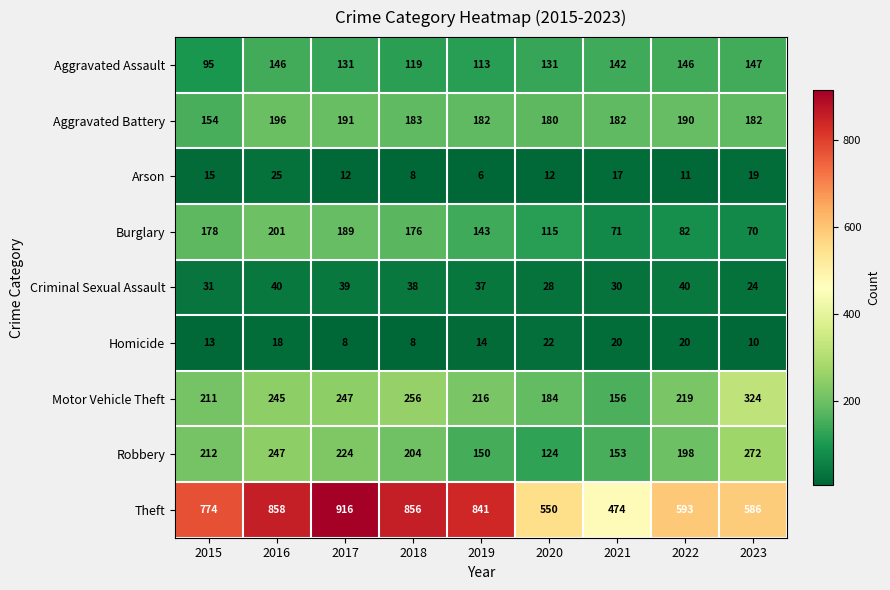

Which series has the largest range (max minus min)?

Theft